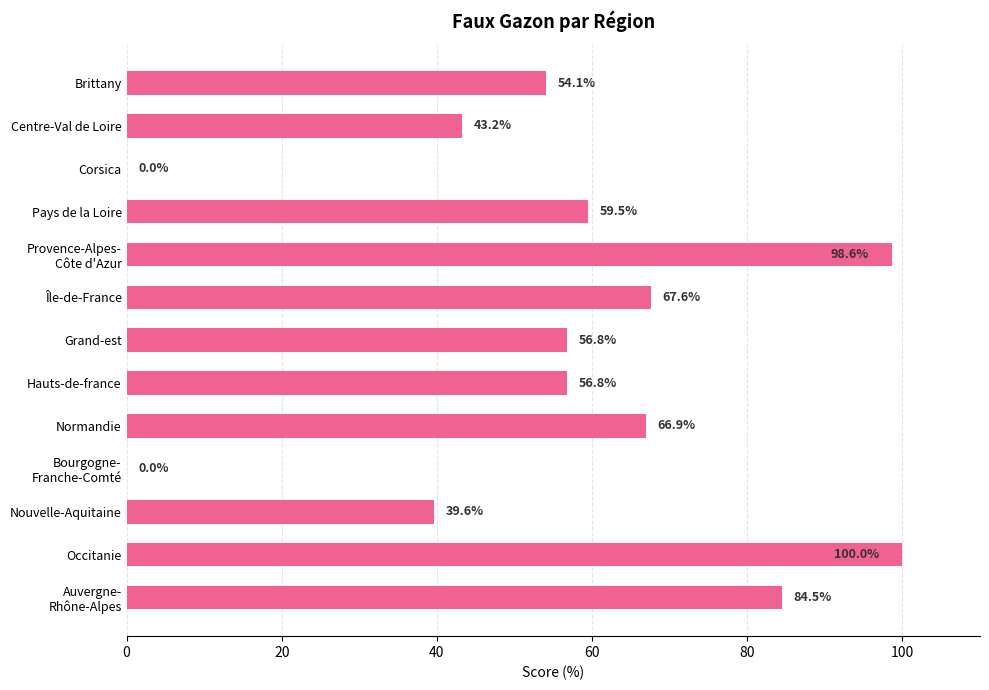

Between Nouvelle-Aquitaine and Centre-Val de Loire, which is larger?

Centre-Val de Loire